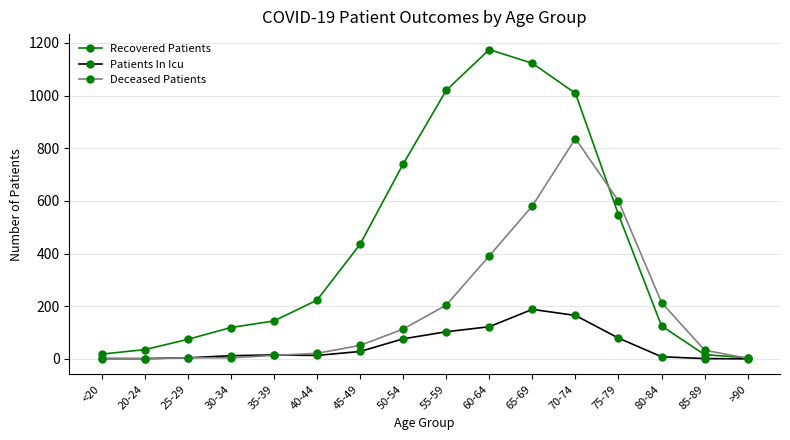

What value does the Recovered Patients series have at 70-74?

1009